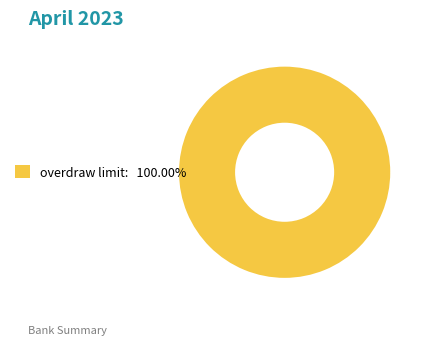

Is there any slice that represents more than half of the pie?

Yes